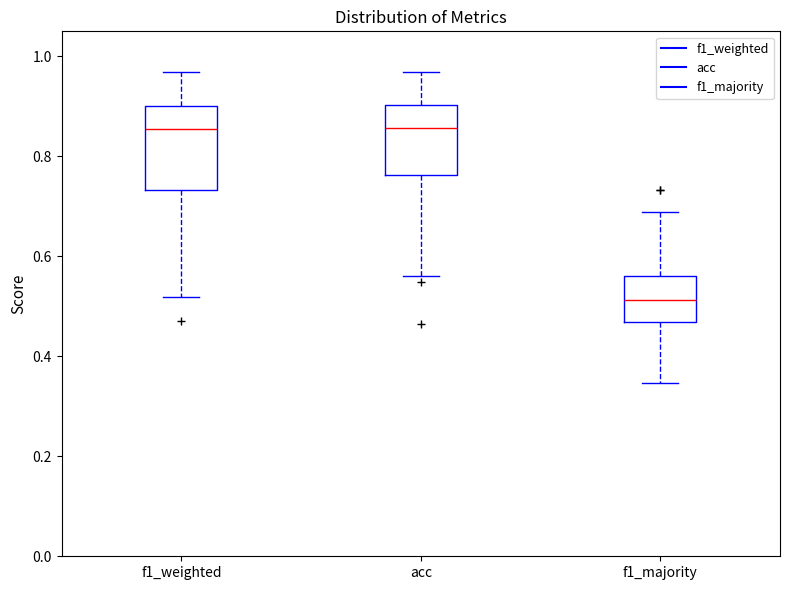

Reading left to right, transcribe this box plot: for each box, give where its median line is, the range the box spans, and where its two whiskers end, as read against the y-axis. The values are not printed on the chart, so give them approximately, as read against the axis.

f1_weighted: median 0.86, box 0.74 to 0.90, whiskers 0.52 to 0.96
acc: median 0.86, box 0.76 to 0.90, whiskers 0.56 to 0.96
f1_majority: median 0.52, box 0.46 to 0.56, whiskers 0.34 to 0.68